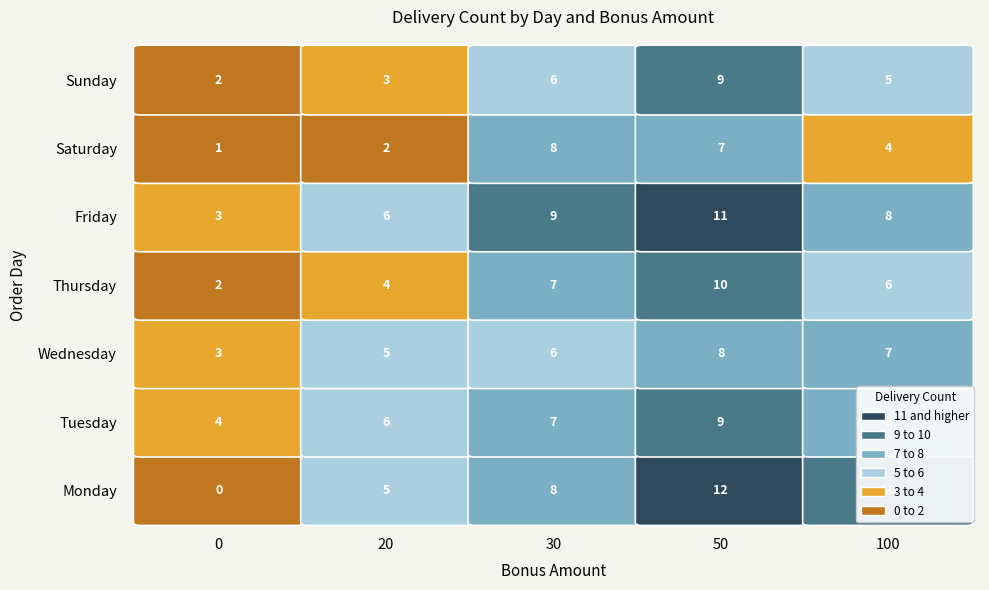

Reading left to right, extract all data points from this chart.

Monday: 0	5	8	12	10
Tuesday: 4	6	7	9	8
Wednesday: 3	5	6	8	7
Thursday: 2	4	7	10	6
Friday: 3	6	9	11	8
Saturday: 1	2	8	7	4
Sunday: 2	3	6	9	5